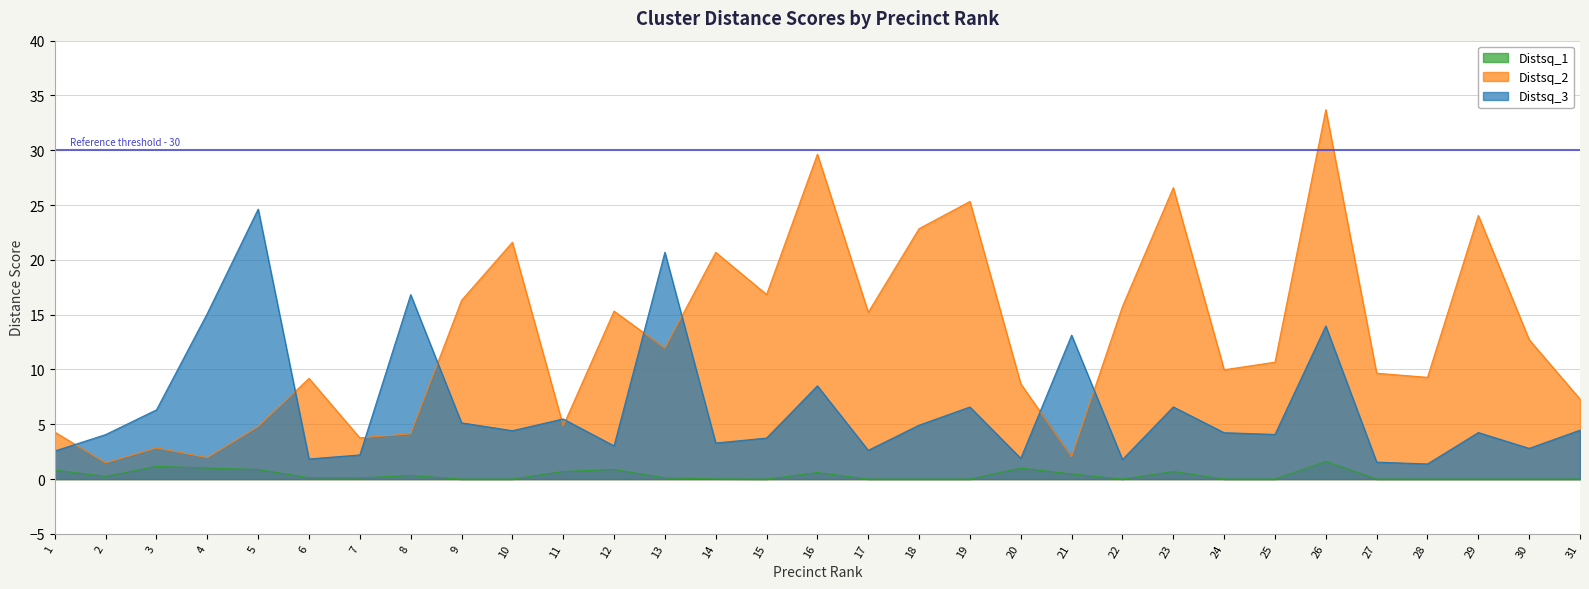

At which label does Distsq_2 first exceed 10?

9